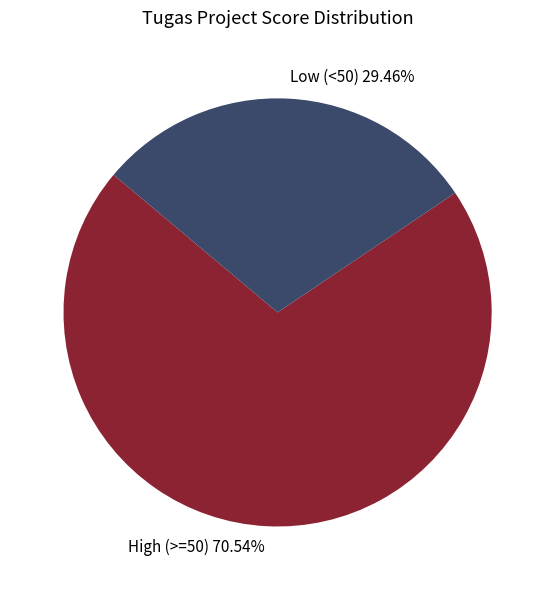

Is there any slice that represents more than half of the pie?

Yes